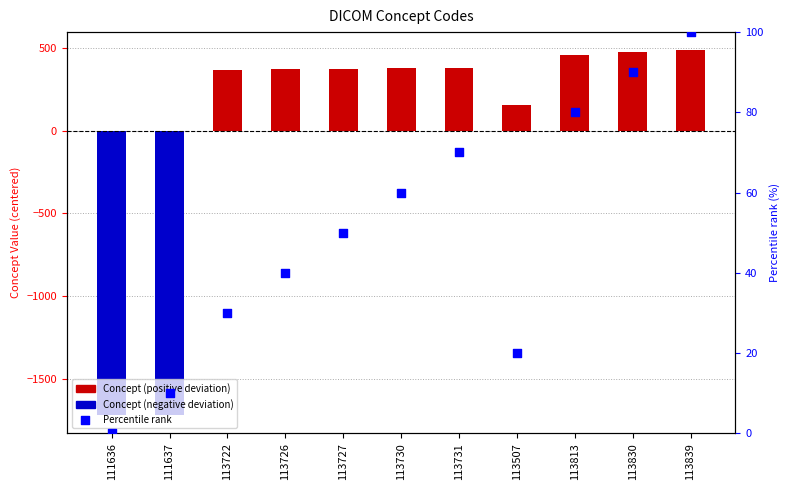

Is the value of Percentile rank at 113839 greater than the value of Concept (centered) at 113839?

No